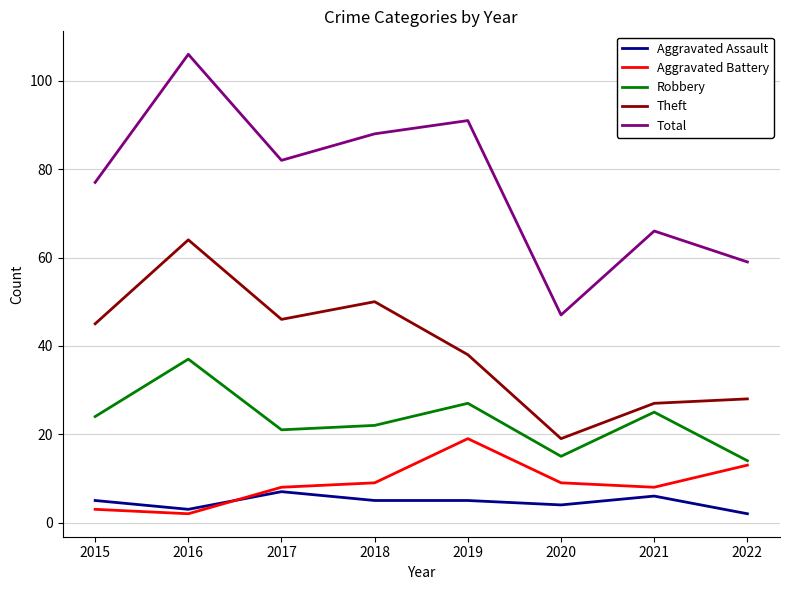

Reading left to right, transcribe all the data shown in this chart.

Aggravated Assault: 2015=5	2016=3	2017=7	2018=5	2019=5	2020=4	2021=6	2022=2
Aggravated Battery: 2015=3	2016=2	2017=8	2018=9	2019=19	2020=9	2021=8	2022=13
Robbery: 2015=24	2016=37	2017=21	2018=22	2019=27	2020=15	2021=25	2022=14
Theft: 2015=45	2016=64	2017=46	2018=50	2019=38	2020=19	2021=27	2022=28
Total: 2015=77	2016=106	2017=82	2018=88	2019=91	2020=47	2021=66	2022=59